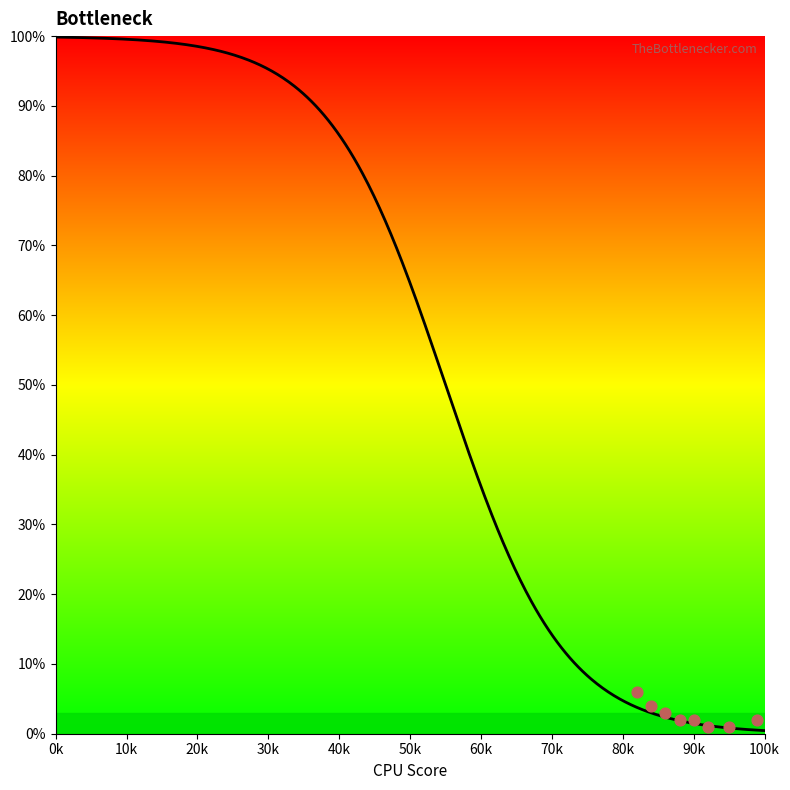

Approximately how many times larger is the value at 15 compared to 1?

0.9